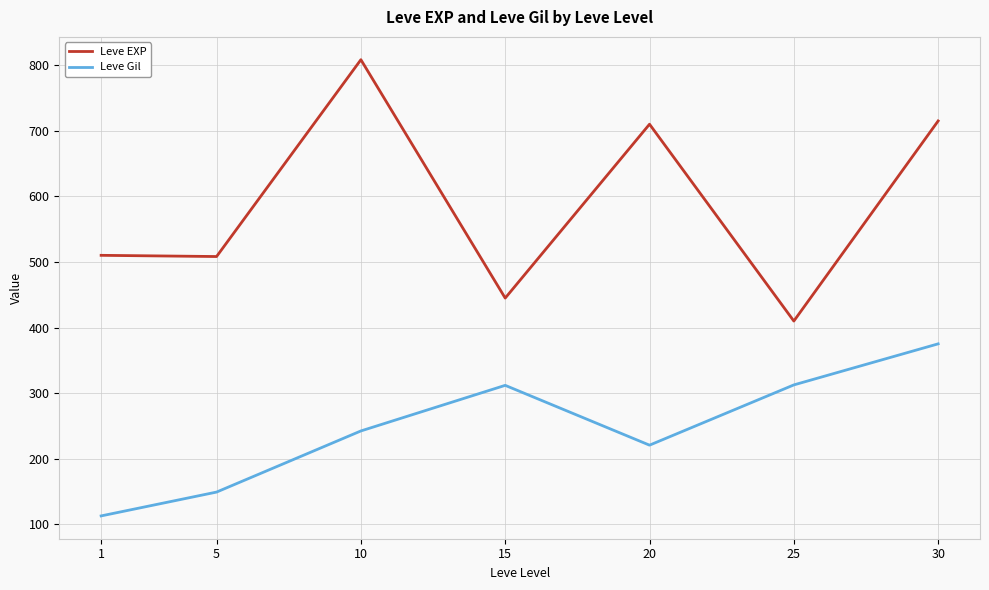

Which category has the highest value in the Leve EXP series?

10